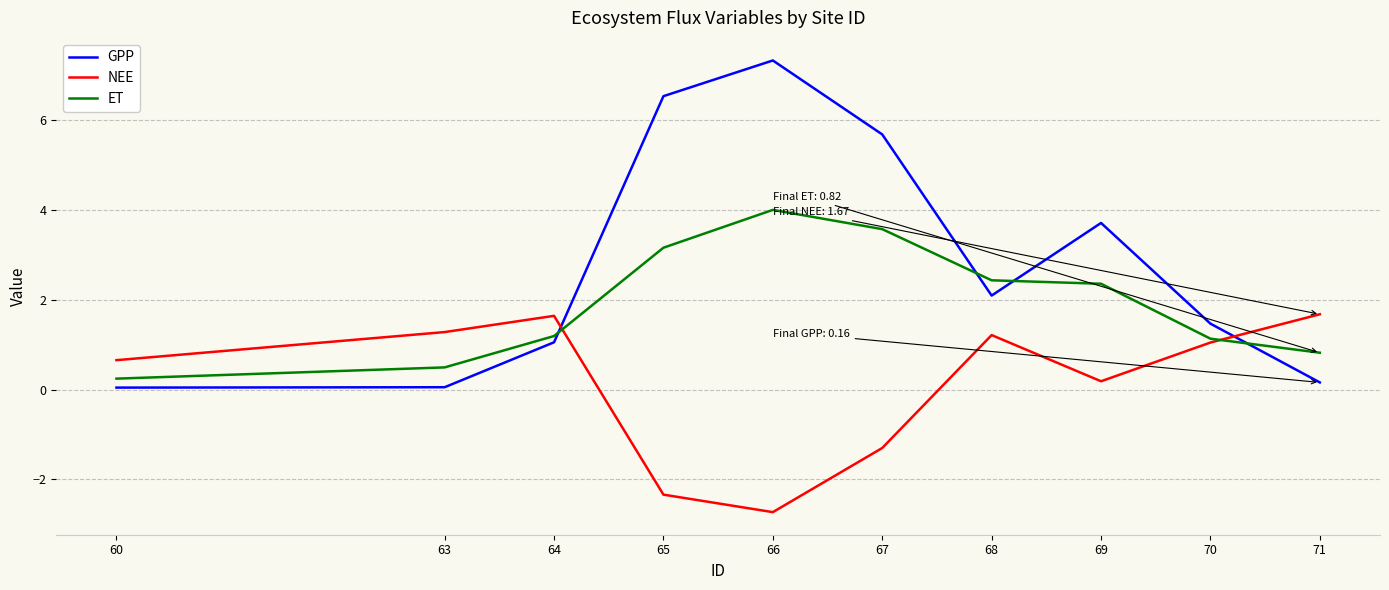

What is the difference between the GPP values at 71 and 66?

7.2